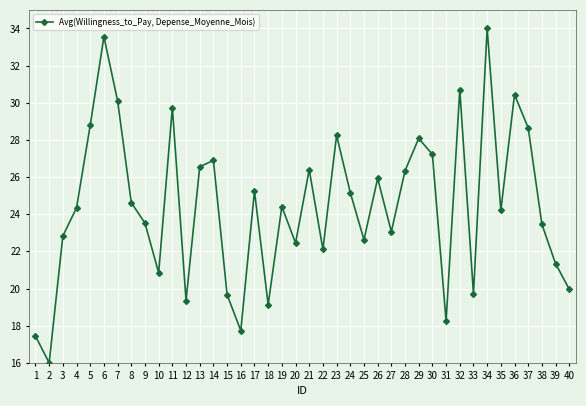

True or false: the data shows 33.7 at 20.

False